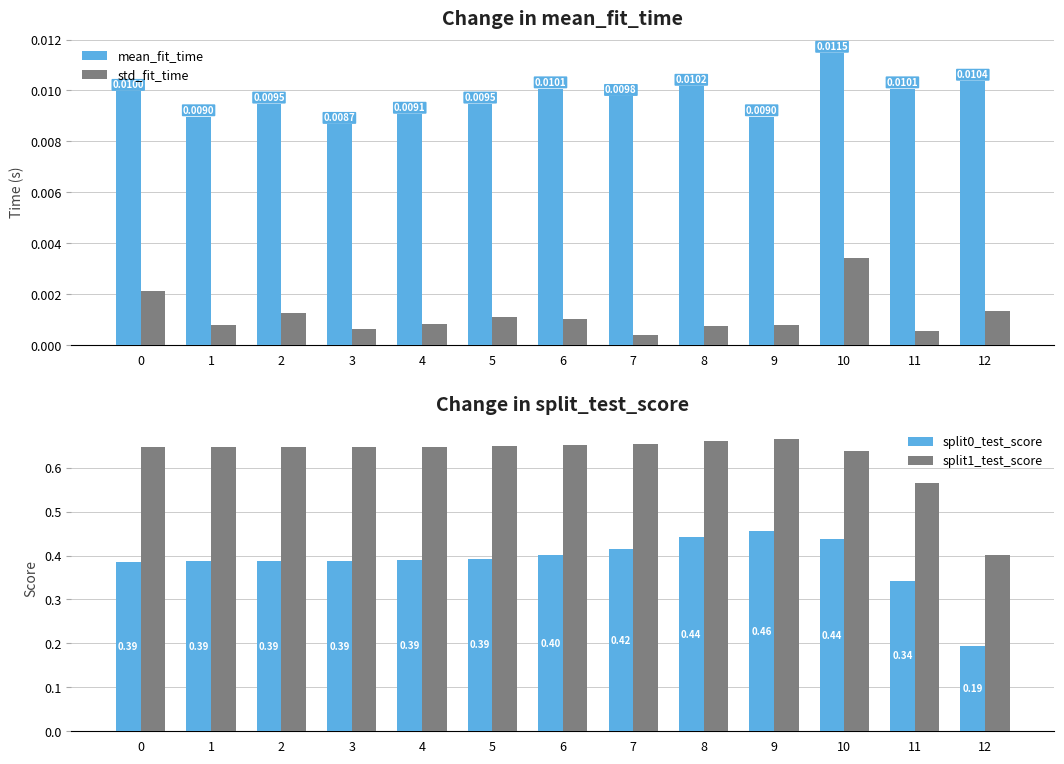

What is the total value across all series at 11?

0.9